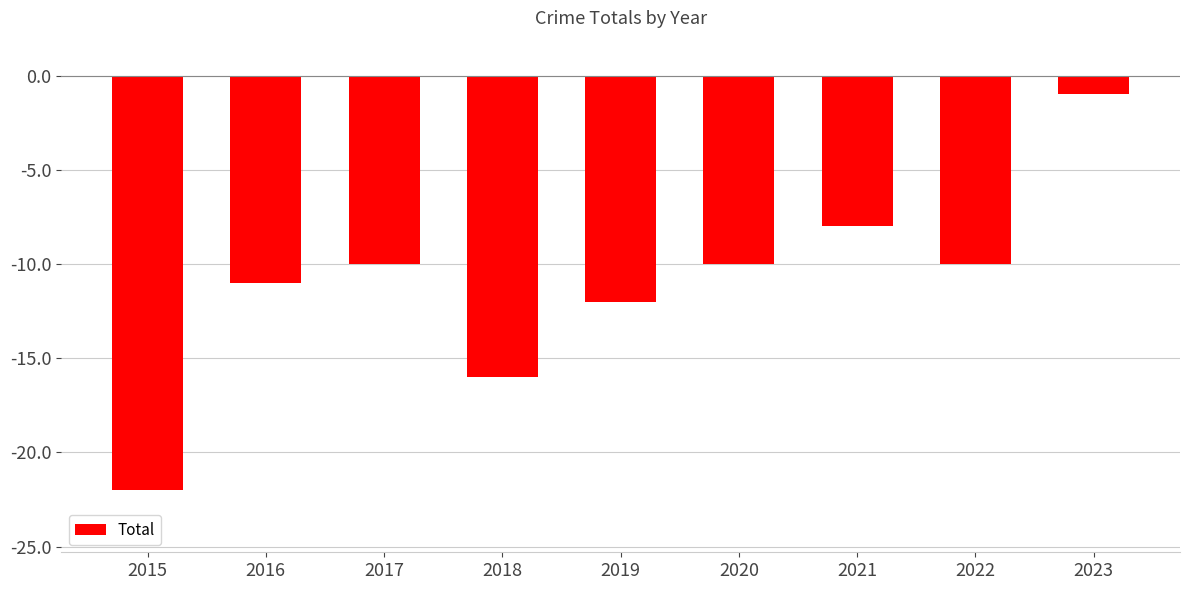

Reading left to right, what are all the values shown in this chart?

2015=-22	2016=-11	2017=-10	2018=-16	2019=-12	2020=-10	2021=-8	2022=-10	2023=-1